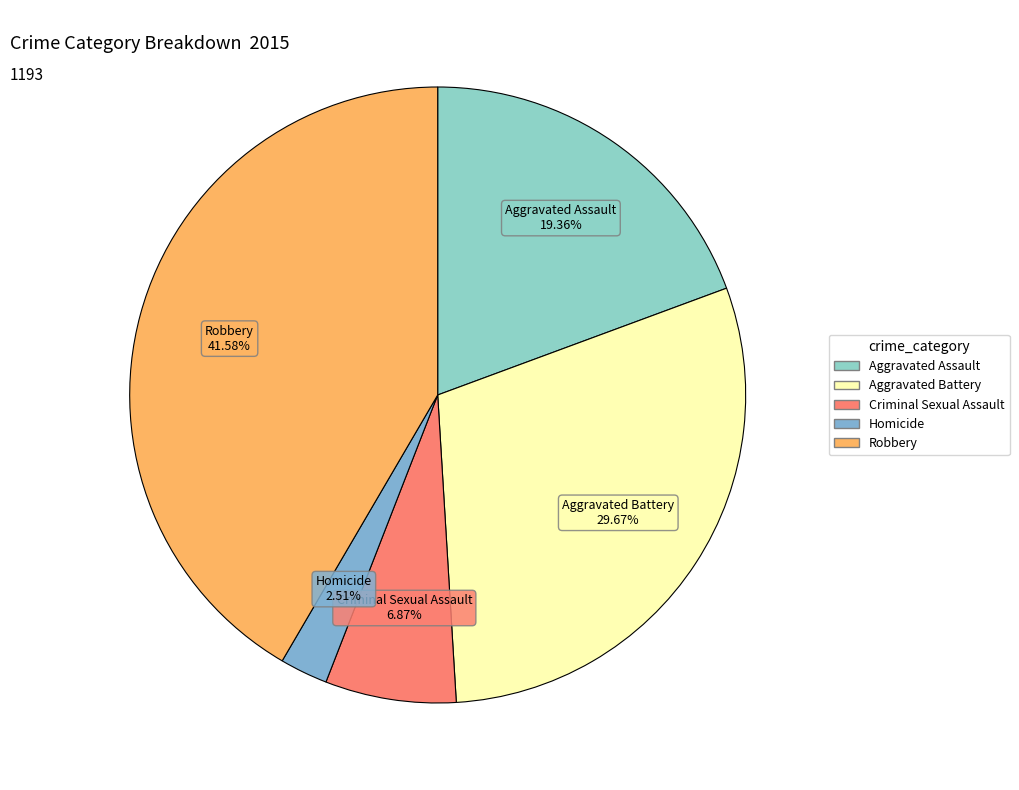

What percentage is the Robbery slice, to the nearest percent?

42%